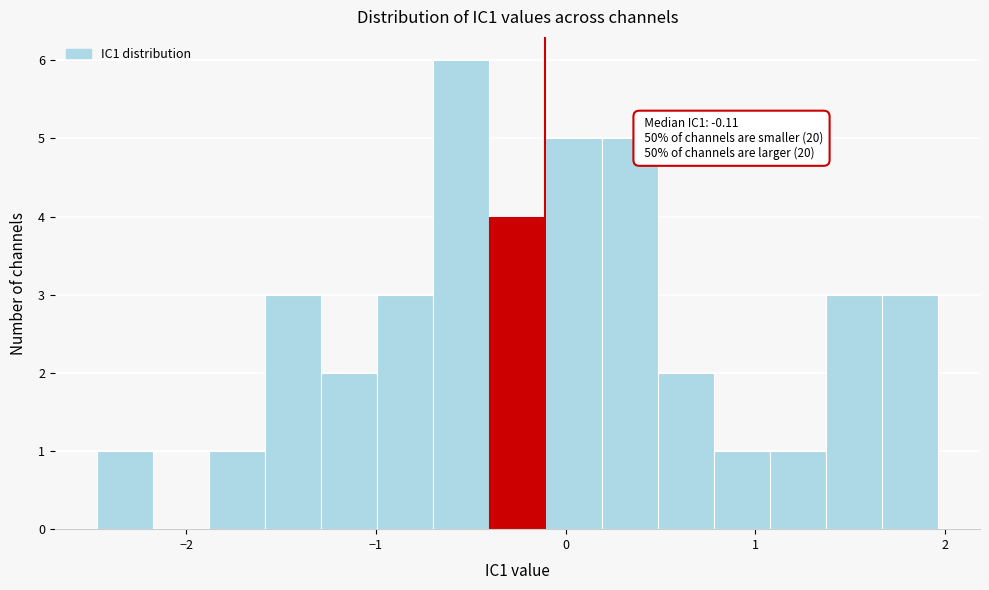

Around what value on the x-axis is the tallest bar? Give the approximate position of its centre, as read against the axis.

-0.5